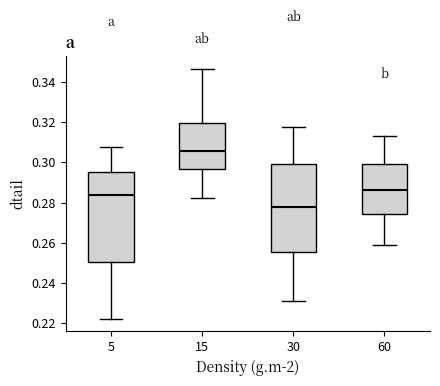

Reading left to right, read every box against the y-axis: the position of its median line, the range the box covers, and the ends of its whiskers. The values are not printed on the chart, so give them approximately, as read against the axis.

5: median 0.284, box 0.250 to 0.296, whiskers 0.222 to 0.308
15: median 0.306, box 0.296 to 0.320, whiskers 0.282 to 0.346
30: median 0.278, box 0.256 to 0.300, whiskers 0.232 to 0.318
60: median 0.286, box 0.274 to 0.298, whiskers 0.260 to 0.312